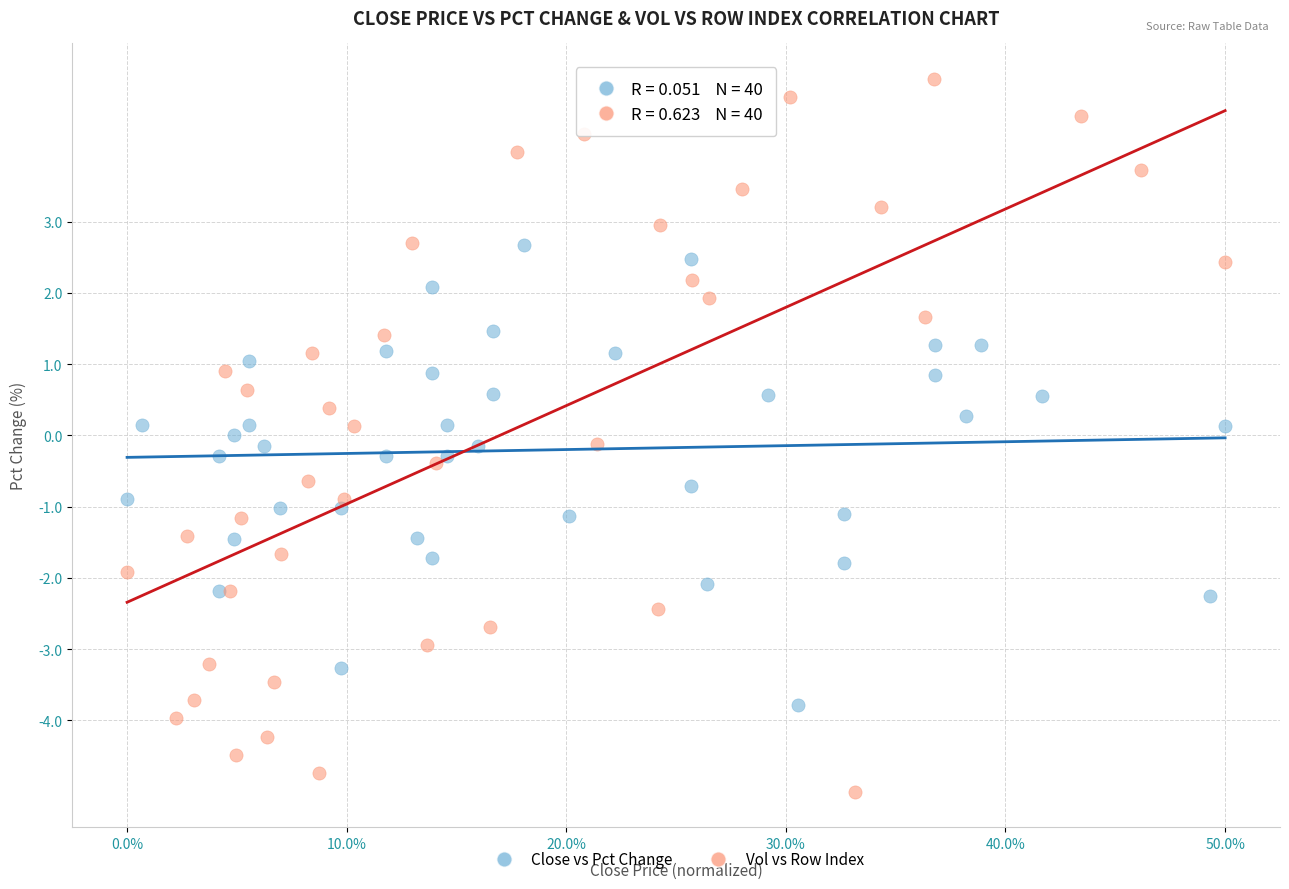

Which series has the widest spread of Y values?

Vol vs Row Index